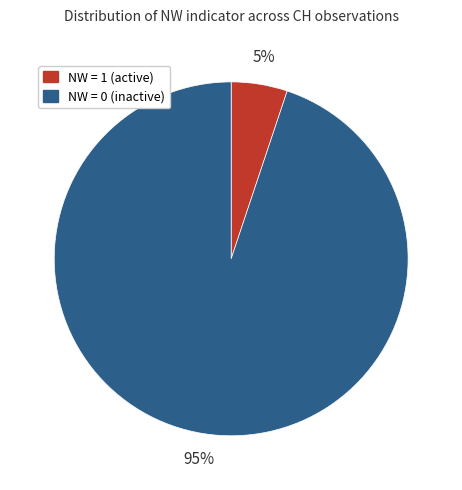

Count the number of slices in the pie.

2